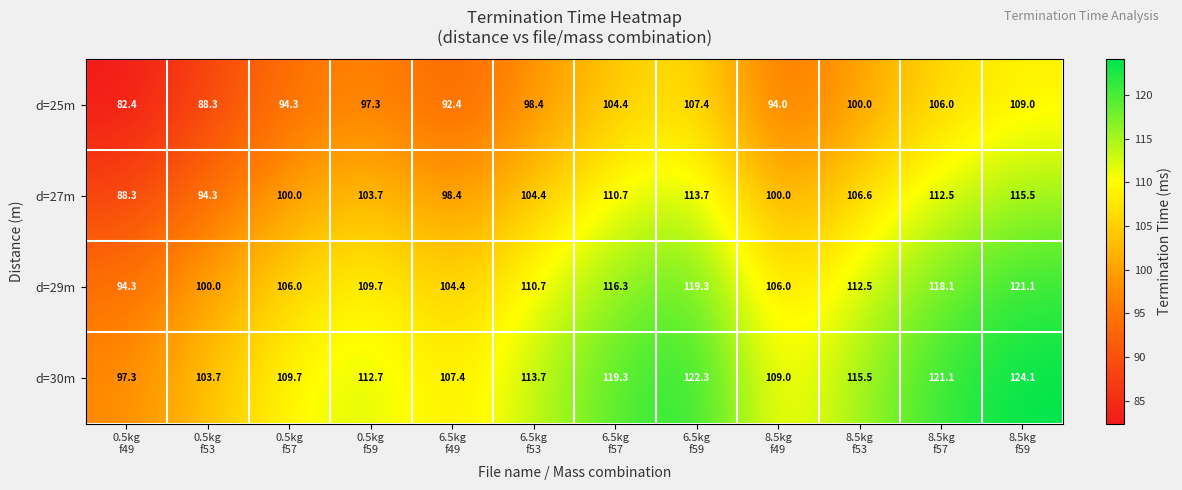

What is the maximum value for d=27m?

115.5